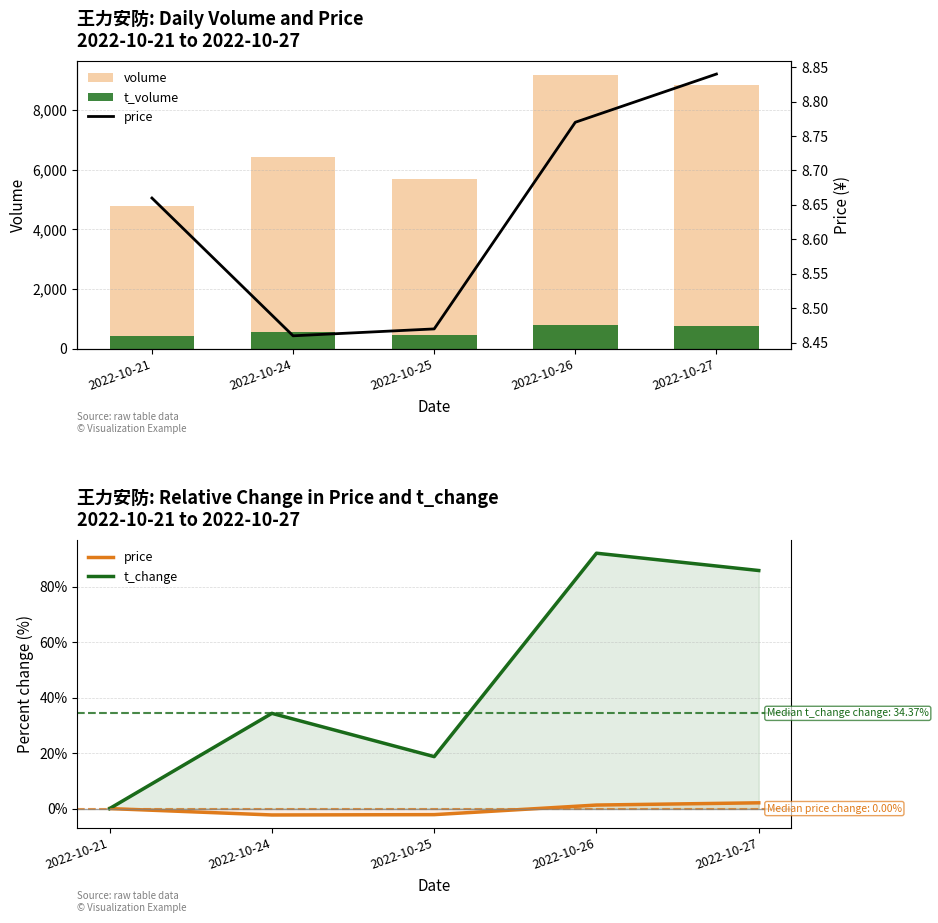

True or false: t_volume has a value of 556.0 at 2022-10-24.

True